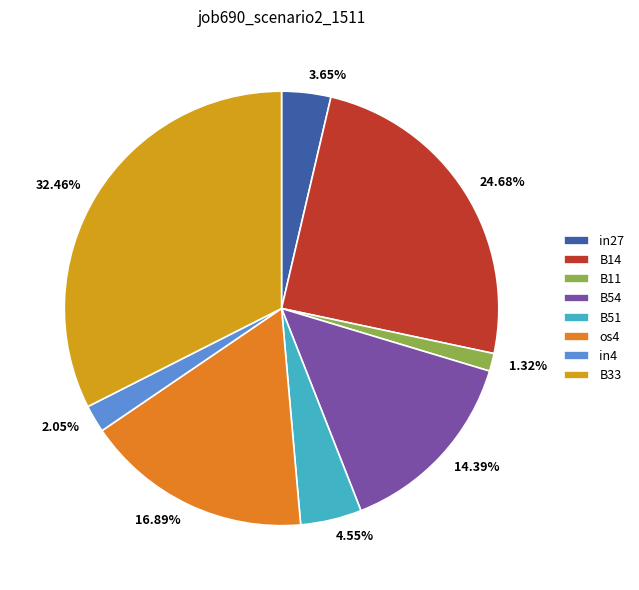

The B33 slice represents 32% of the pie. True or false?

True